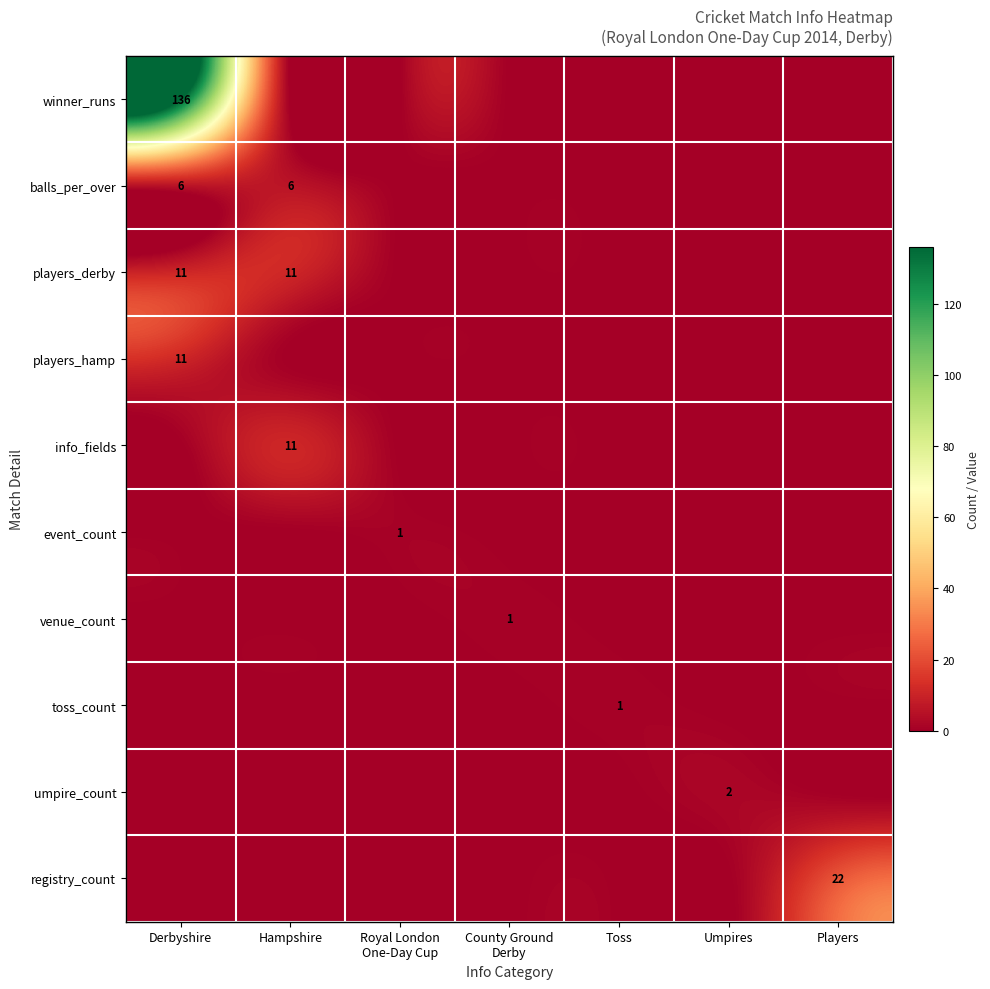

The value of balls_per_over at Derbyshire is 6. True or false?

True